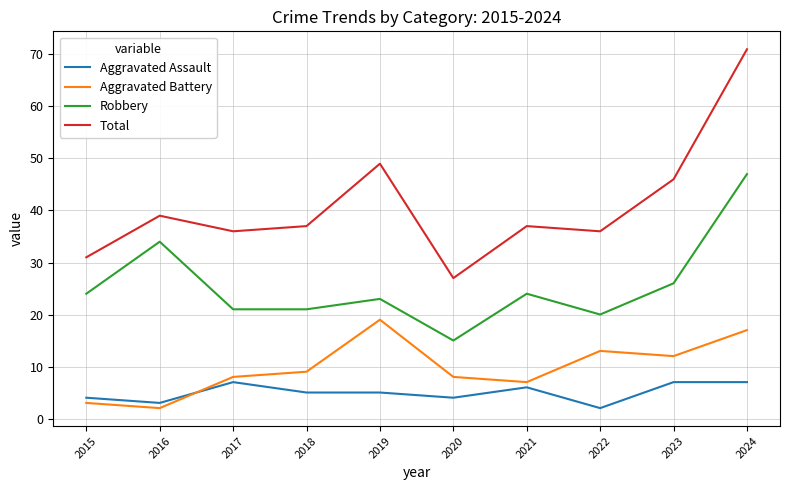

List the series in order of their peak value, highest first.

Total, Robbery, Aggravated Battery, Aggravated Assault